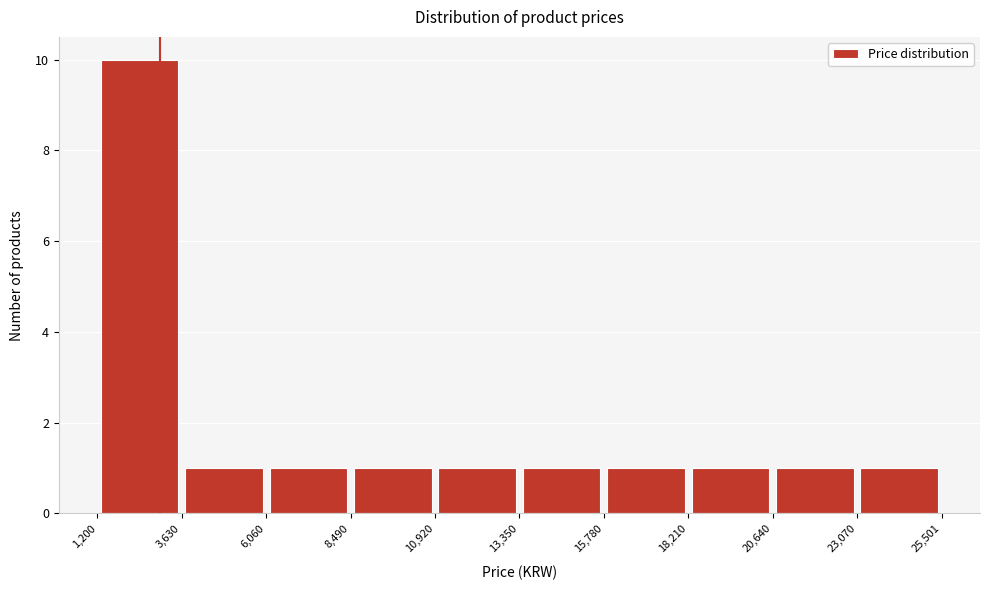

Reading left to right, transcribe this chart: for each bar, give the range it covers on the x-axis and its height. The values are not printed on the chart, so give them approximately, as read against the axis.

1,200 to 3,630: 10
3,630 to 6,060: 1
6,060 to 8,490: 1
8,490 to 10,920: 1
10,920 to 13,350: 1
13,350 to 15,780: 1
15,780 to 18,210: 1
18,210 to 20,640: 1
20,640 to 23,070: 1
23,070 to 25,501: 1